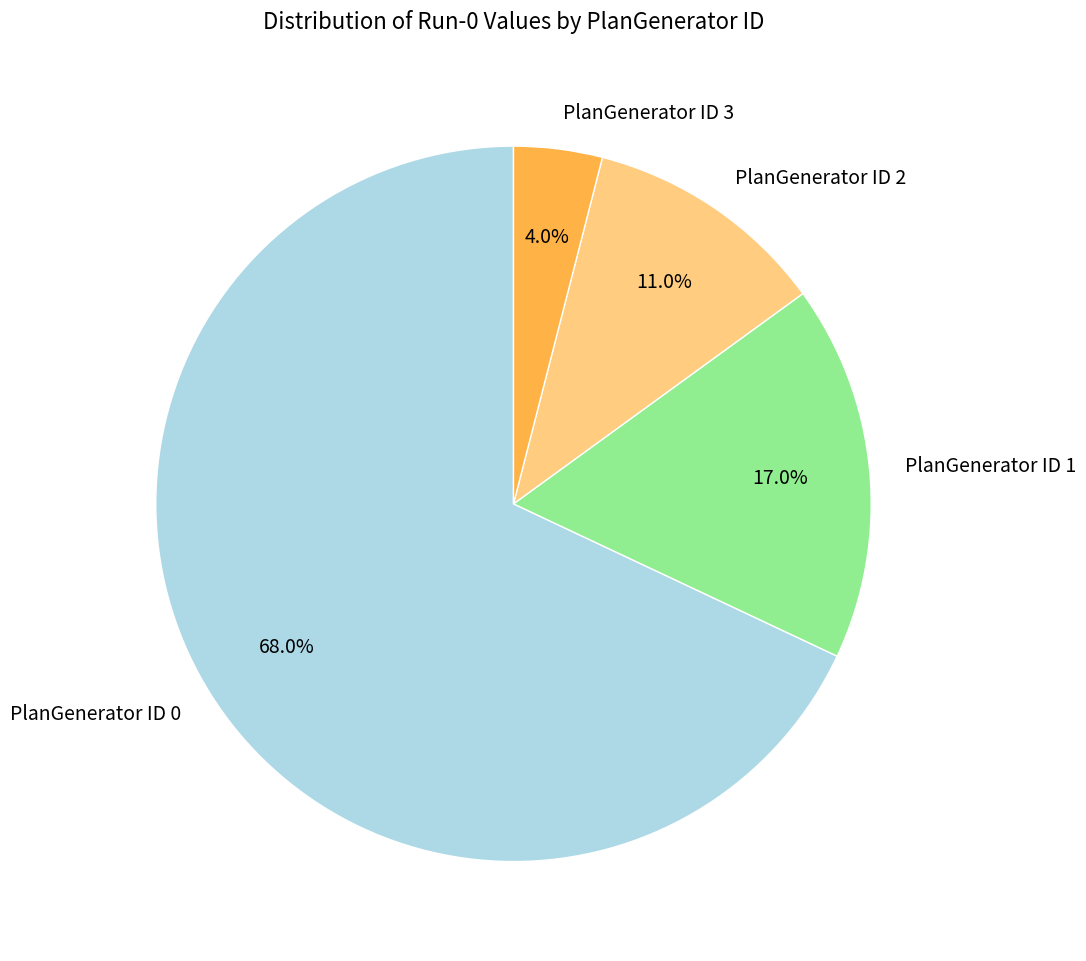

What is the ratio of the value at PlanGenerator ID 1 to the value at PlanGenerator ID 2?

1.5